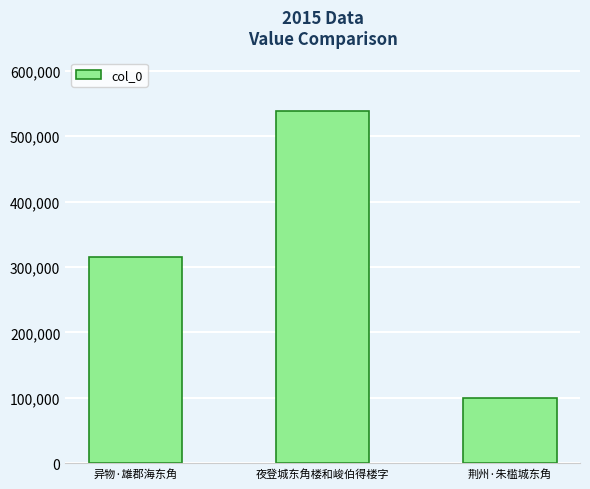

How many data points does each series have?

3